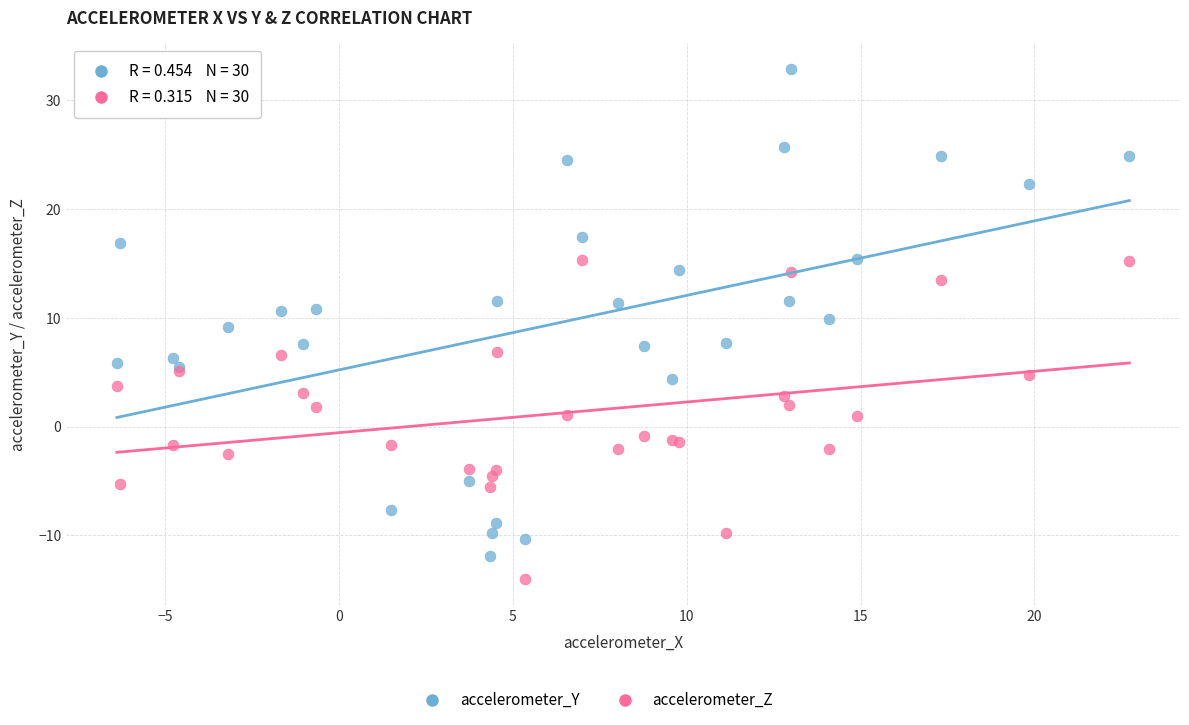

Which series reaches the minimum Y coordinate?

accelerometer_Z